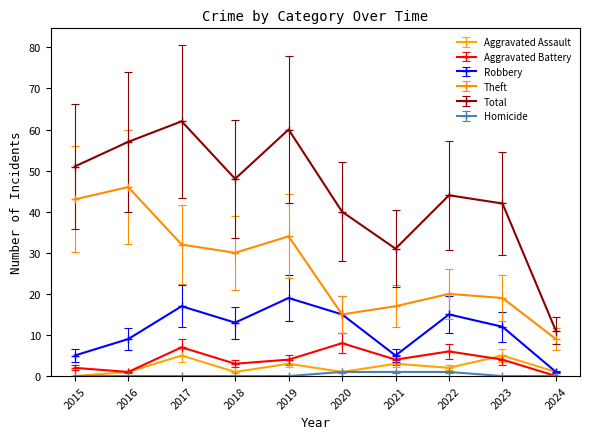

True or false: Aggravated Battery and Total intersect in this chart.

False